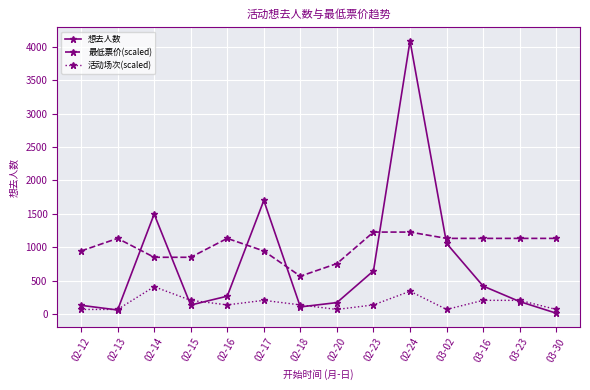

The value of 活动场次(scaled) at 03-30 is 68.2. True or false?

True